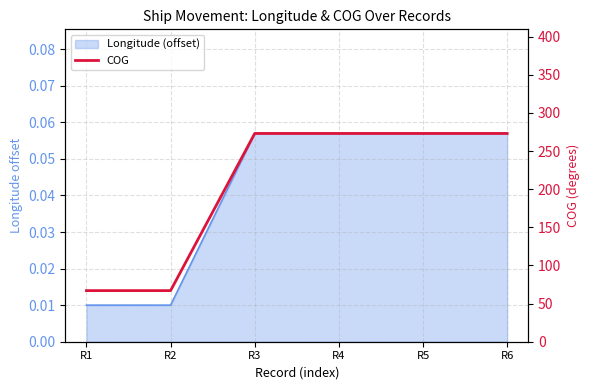

Approximately how many times larger is the value at R1 compared to R4?

0.2